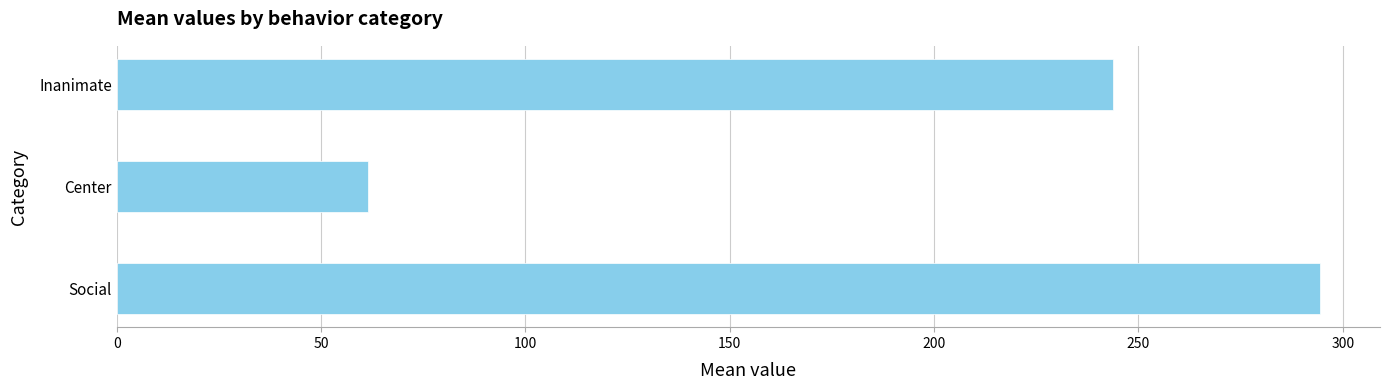

Does the chart contain stacked bars?

No